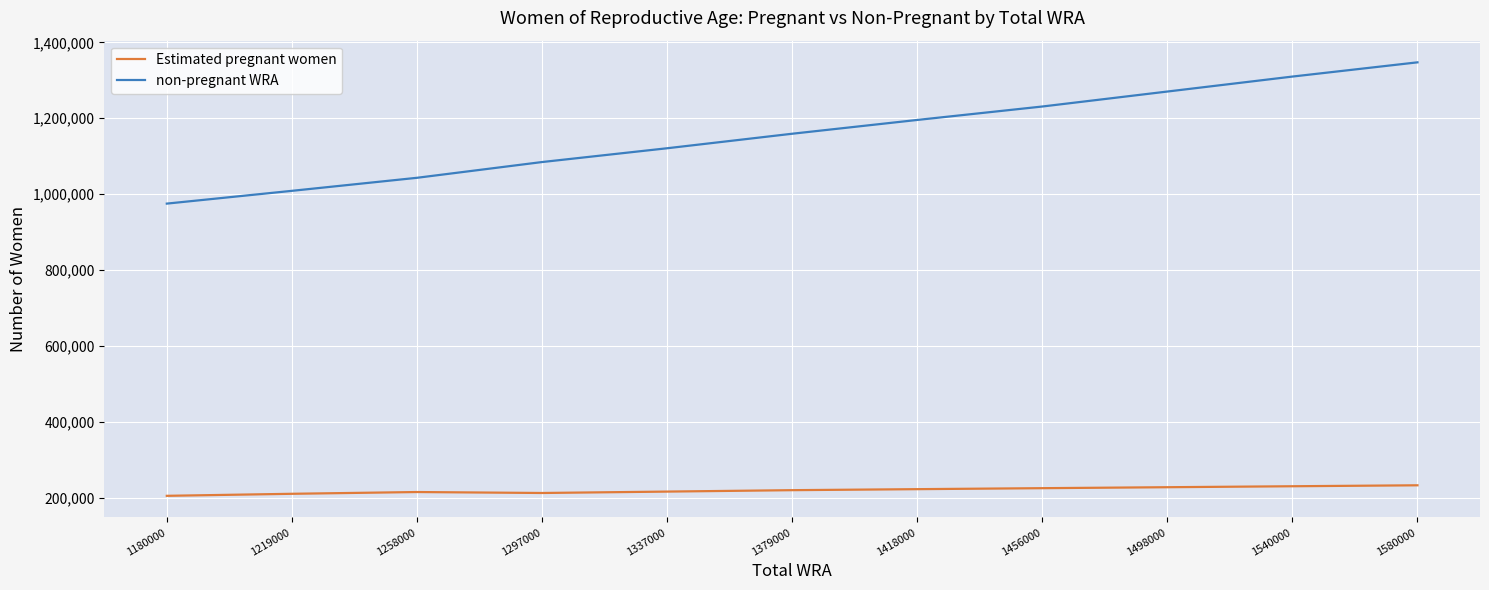

At which category is the sum across all series the highest?

1580000